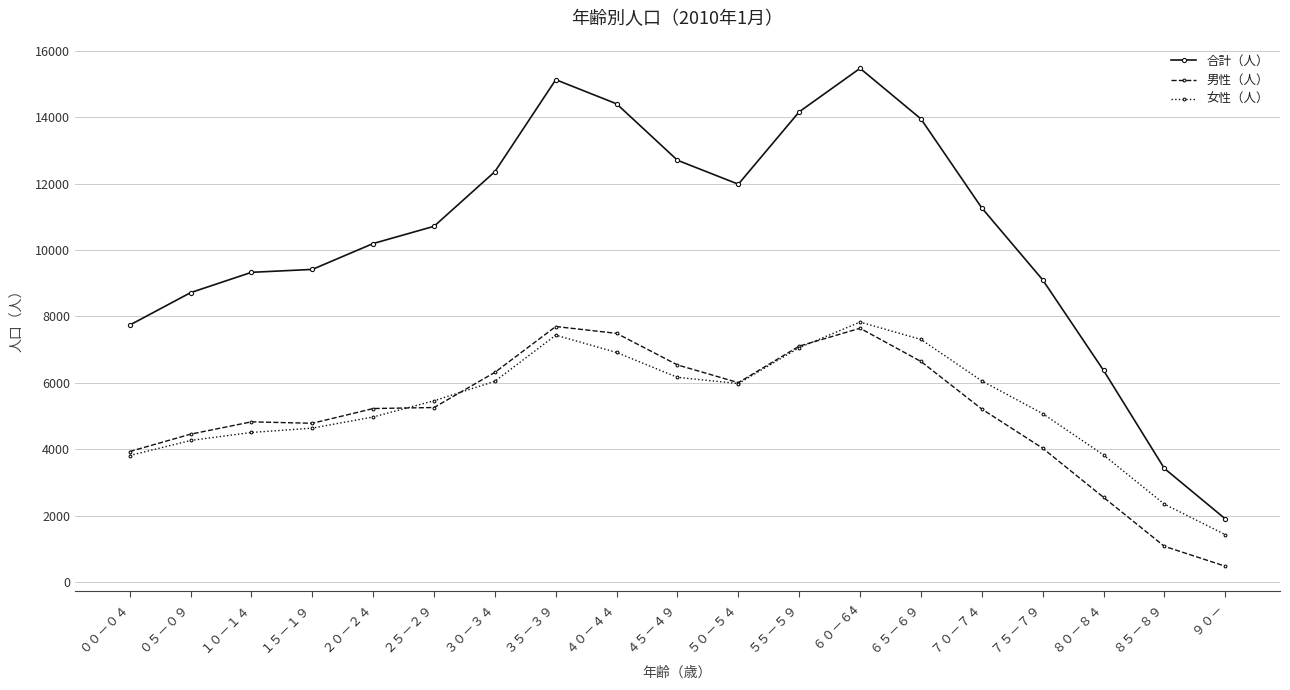

What are all the series names shown in the legend?

合計（人）, 男性（人）, 女性（人）